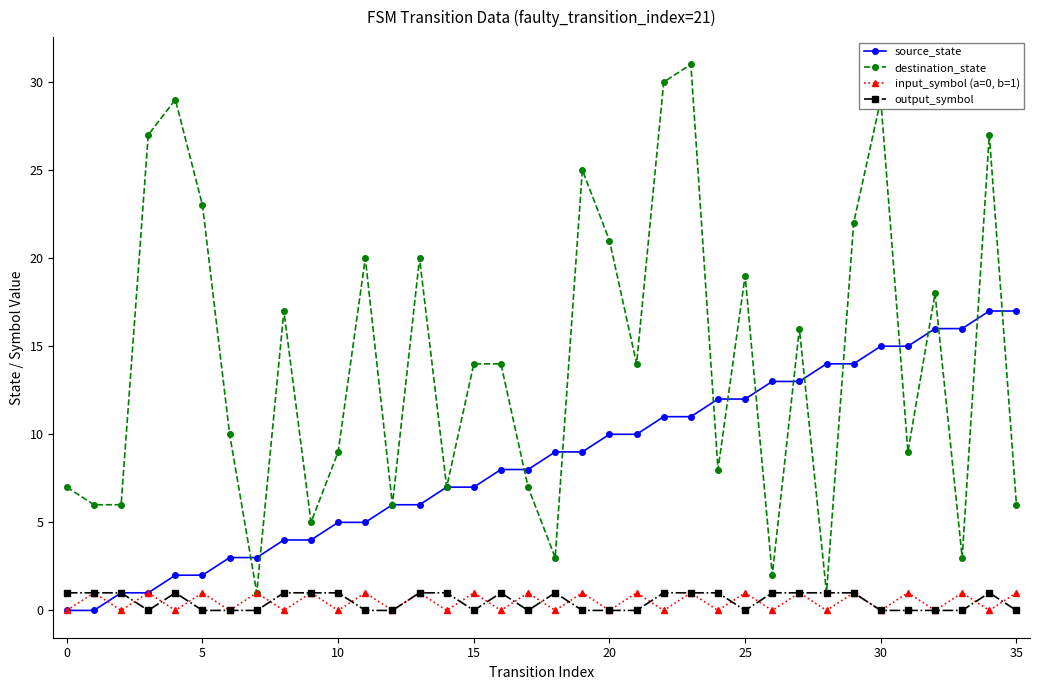

Which series has the widest spread of values?

destination_state